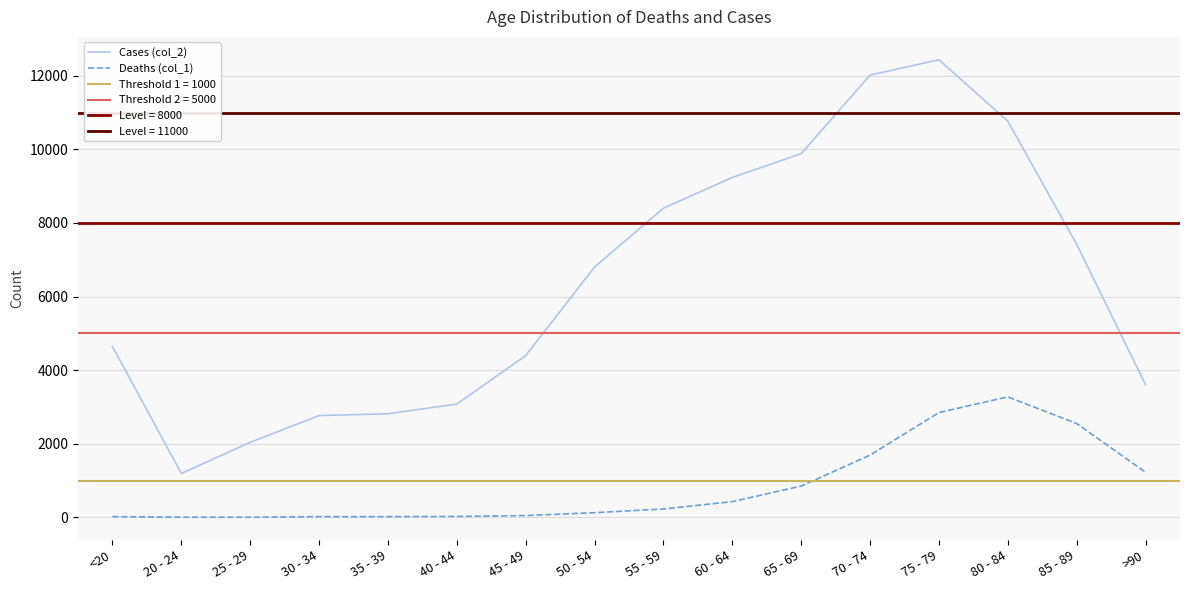

True or false: Cases (col_2) and Deaths (col_1) intersect in this chart.

False